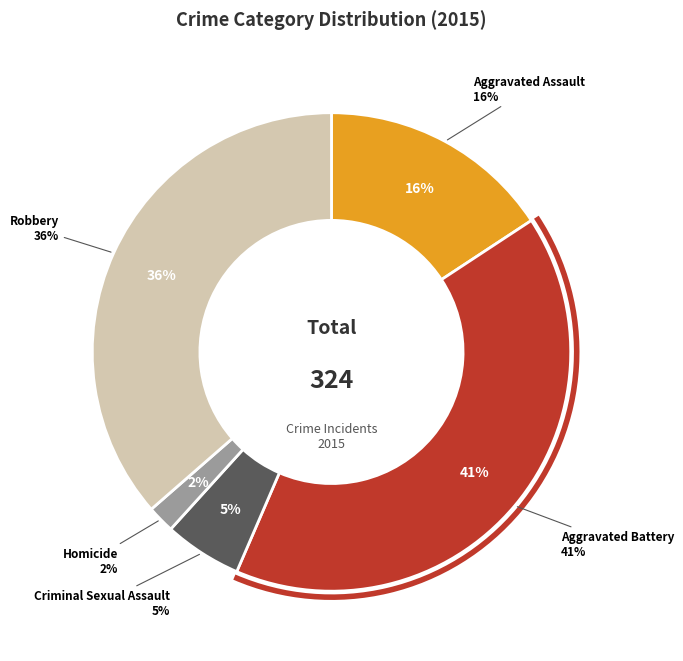

Is the sum of Aggravated Assault and Criminal Sexual Assault greater than half?

No